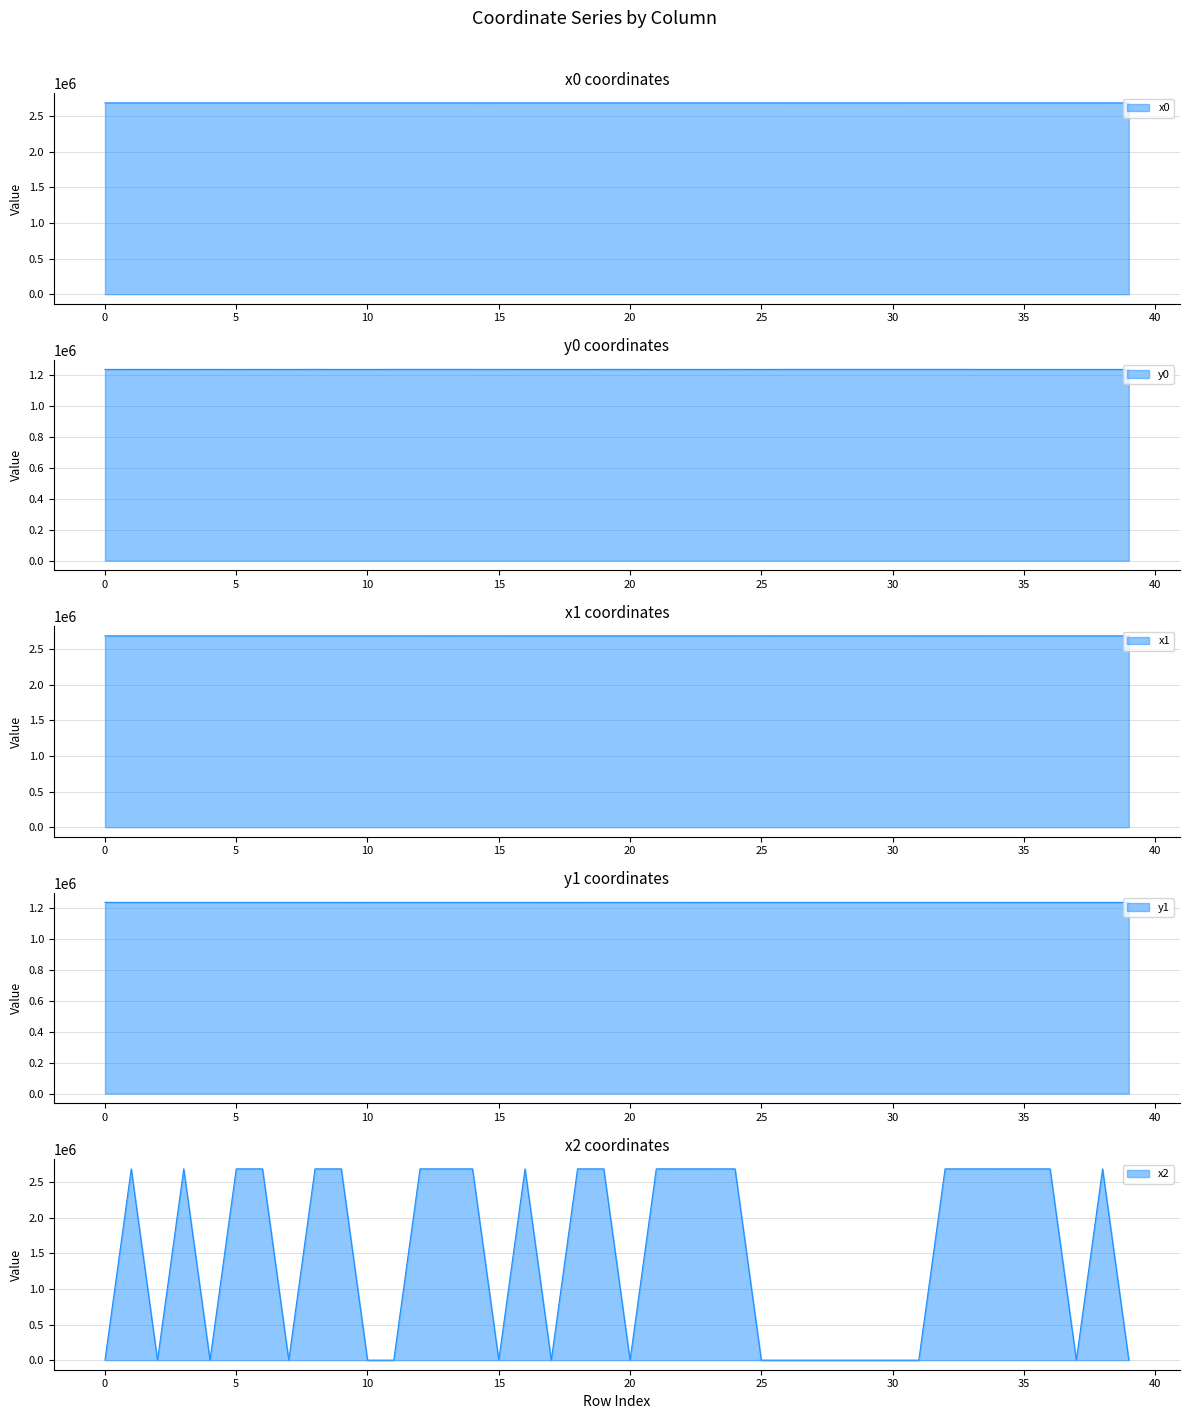

Rank the series by their maximum value, from highest to lowest.

x1, x0, x2, y0, y1